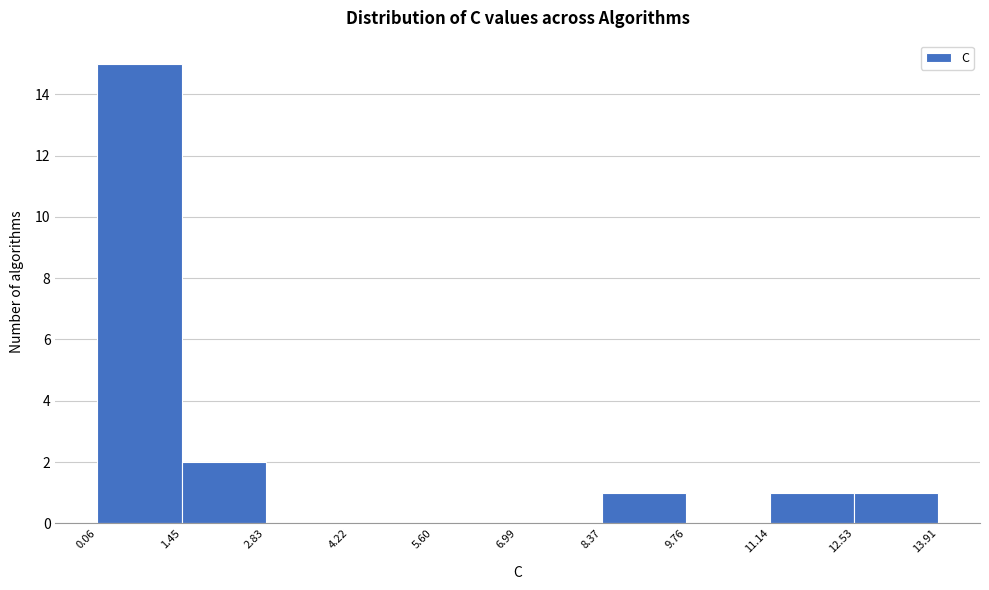

How tall is the bar that spans 8.37 to 9.76 on the x-axis? The values are not printed on the chart, so give them approximately, as read against the axis.

1